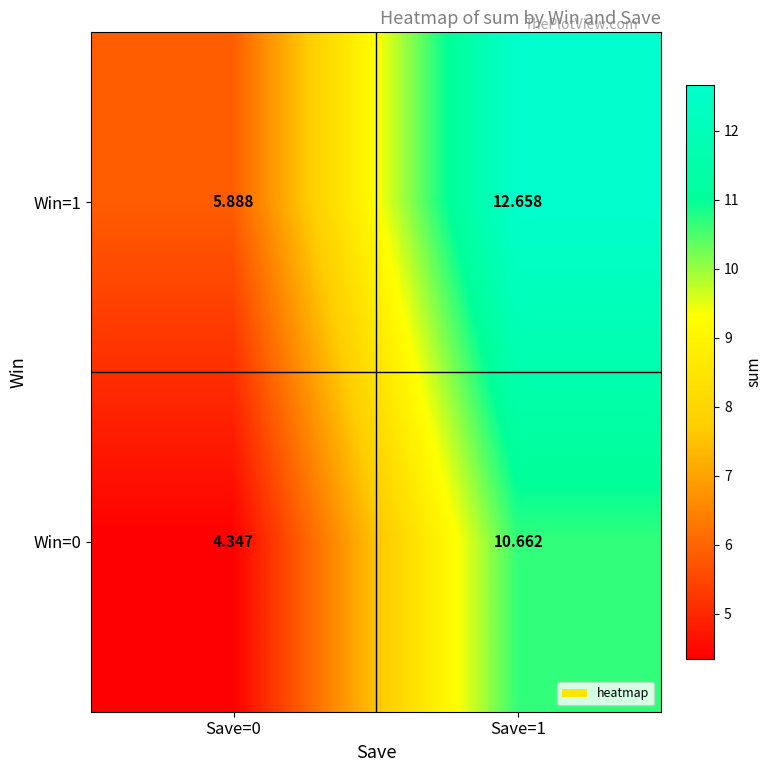

Is the value of Win=1 at Save=1 greater than the value of Win=0 at Save=0?

Yes